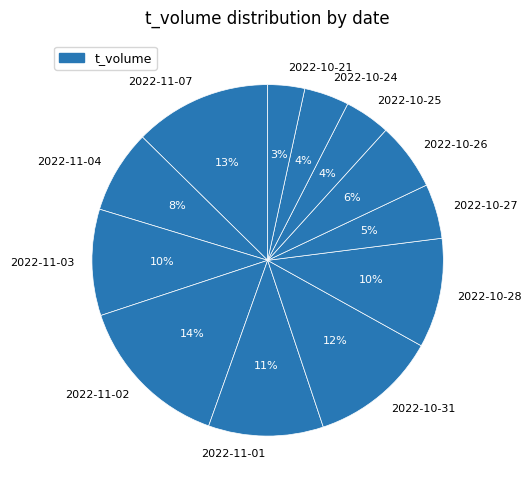

What is the largest slice in the pie chart?

2022-11-02